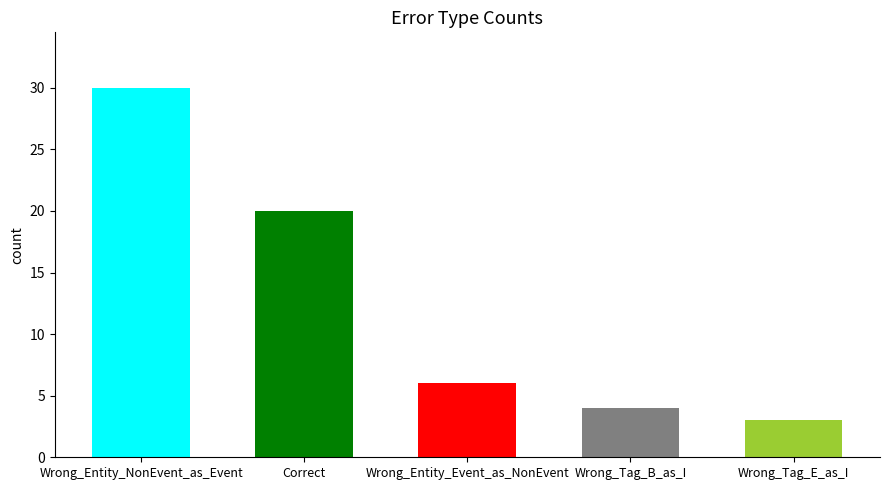

Rank the categories by value from lowest to highest.

Wrong_Tag_E_as_I, Wrong_Tag_B_as_I, Wrong_Entity_Event_as_NonEvent, Correct, Wrong_Entity_NonEvent_as_Event